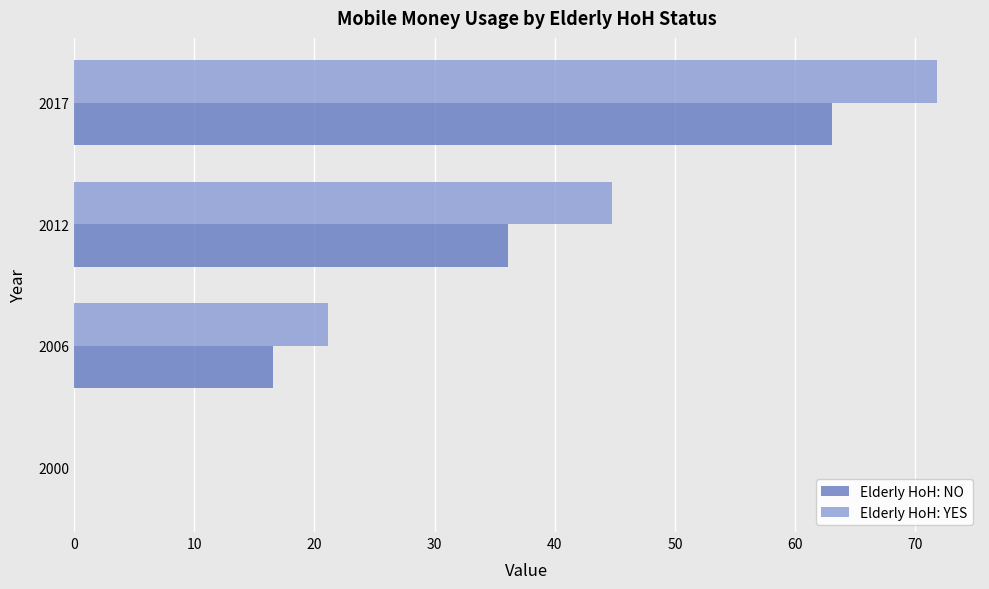

Where is Elderly HoH: NO nearest to the value 31?

2012